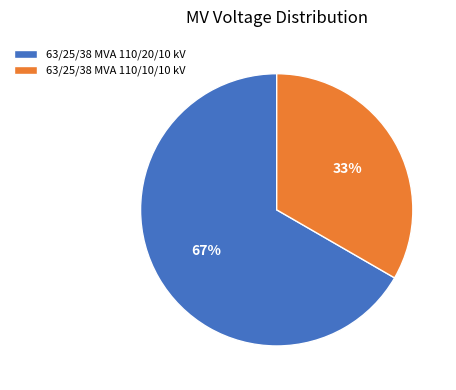

Is the sum of 63/25/38 MVA 110/20/10 kV and 63/25/38 MVA 110/10/10 kV greater than half?

Yes